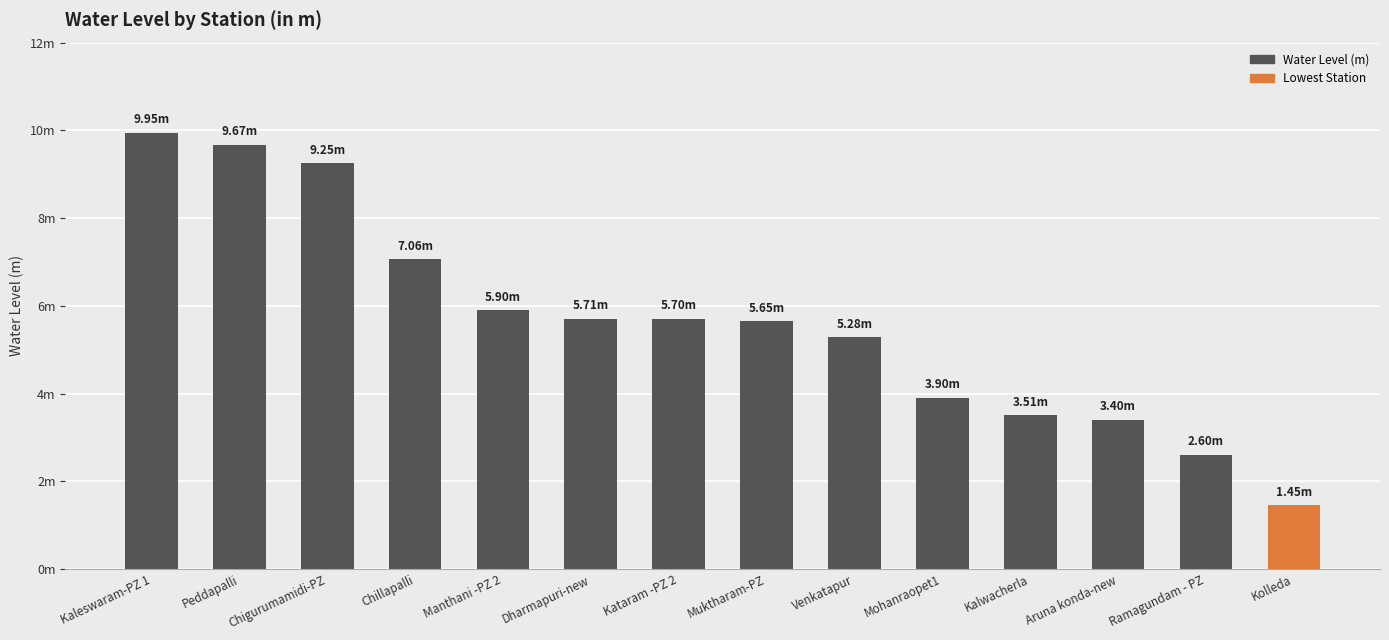

Reading left to right, extract all data points from this chart.

9.9	9.7	9.2	7.1	5.9	5.7	5.7	5.7	5.3	3.9	3.5	3.4	2.6	1.4